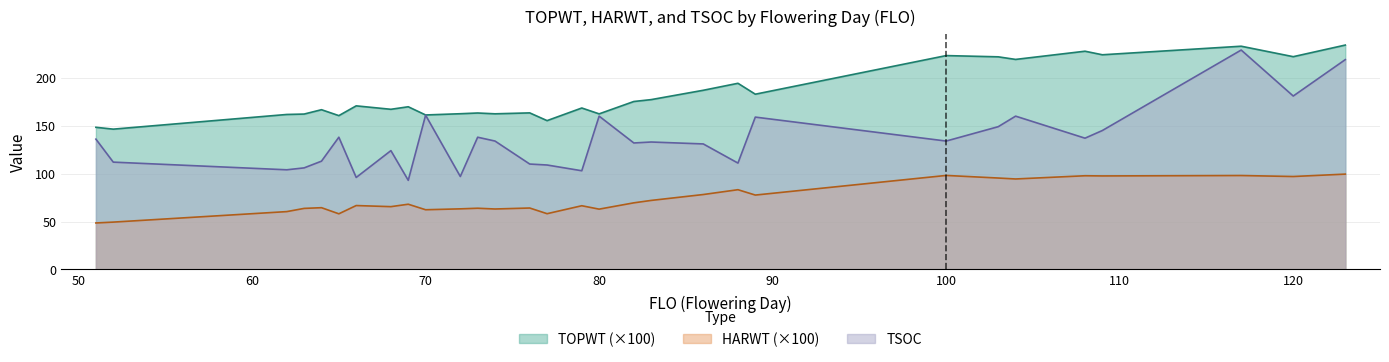

Does the chart have visible grid lines?

Yes